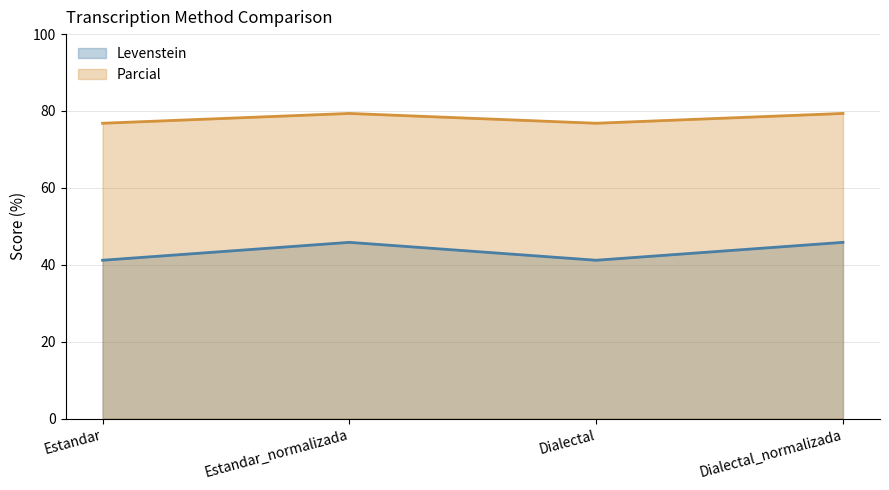

What is the maximum value shown in the chart?

79.4